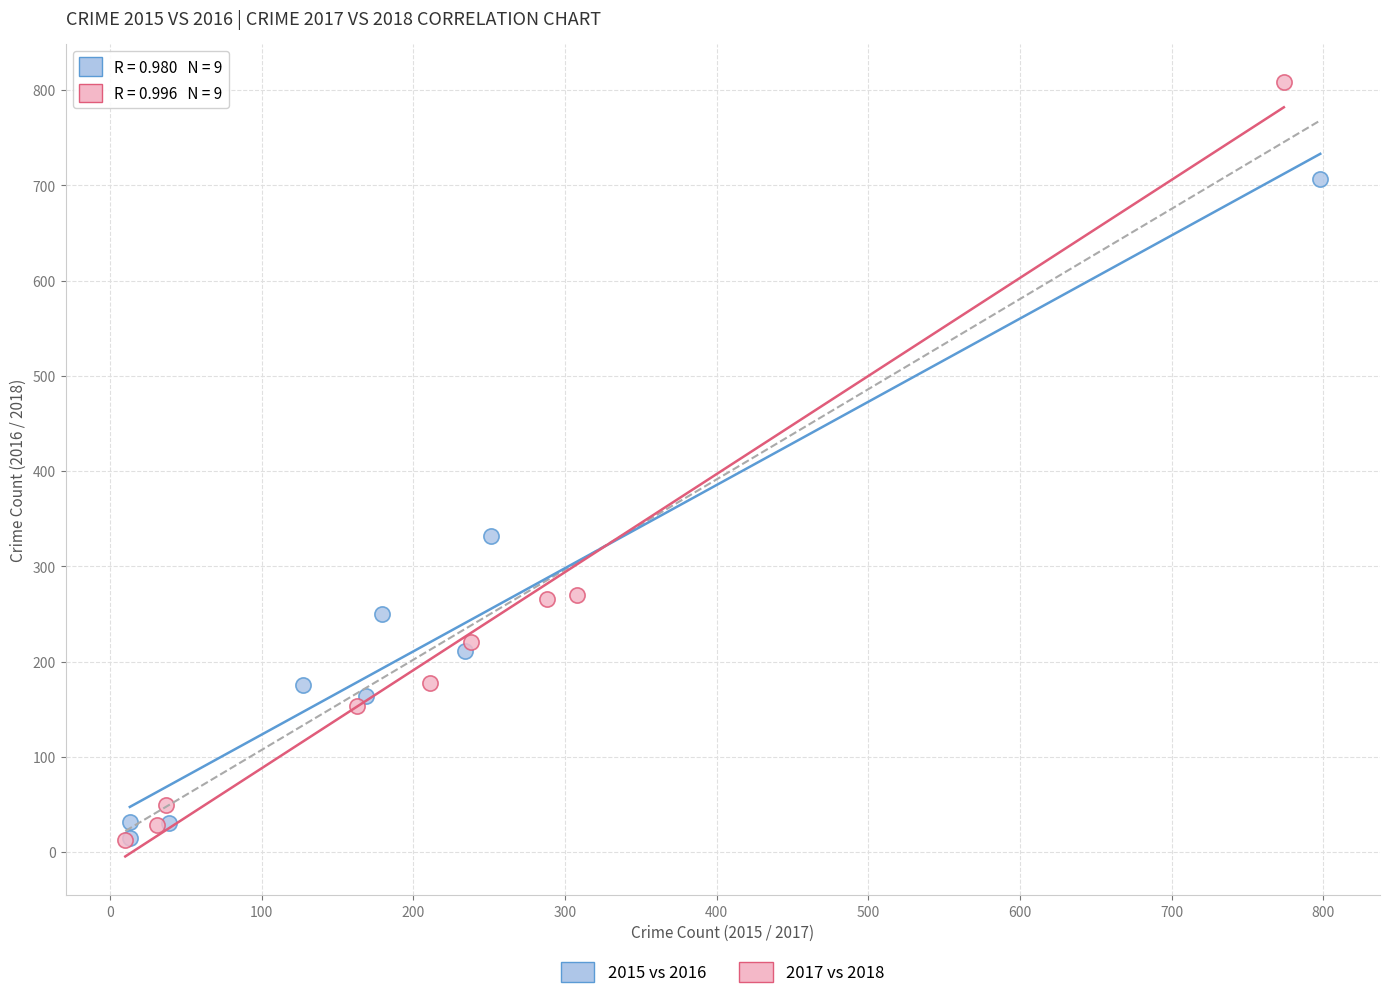

What are all the series names shown in the legend?

2015 vs 2016, 2017 vs 2018